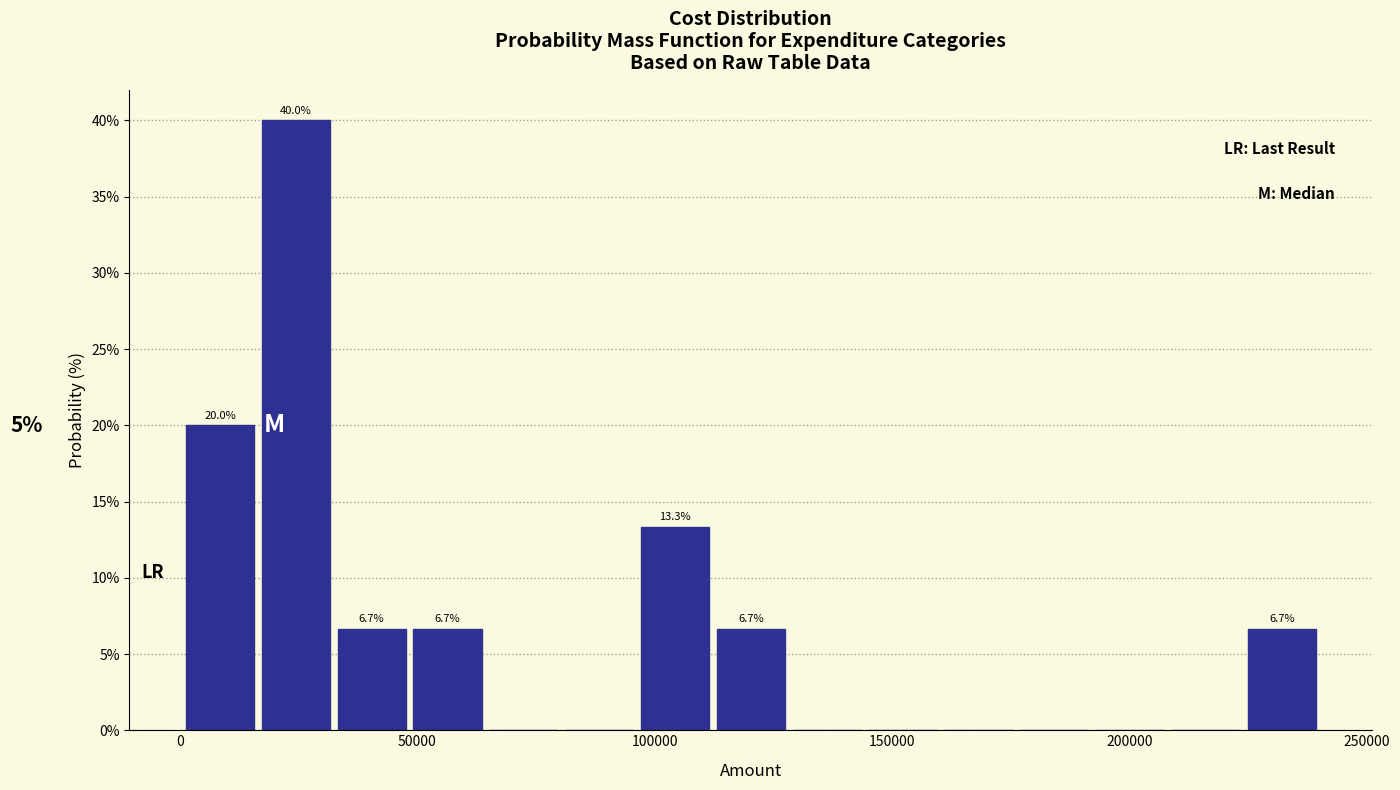

Read against the x-axis, roughly where is the centre of the tallest bar?

25000